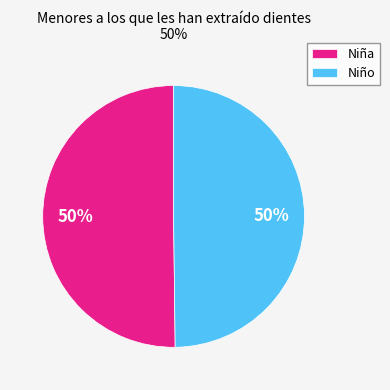

Count the number of slices in the pie.

2